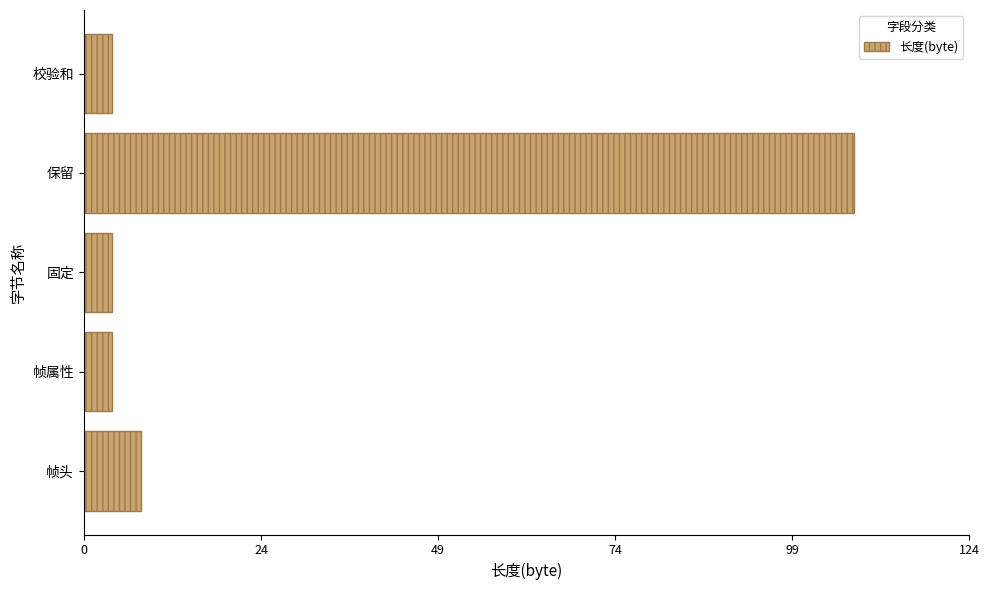

What is the minimum value shown in the chart?

4